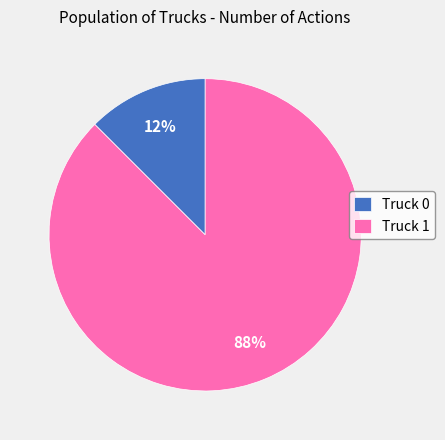

To the nearest percent, what is the average slice percentage?

50%